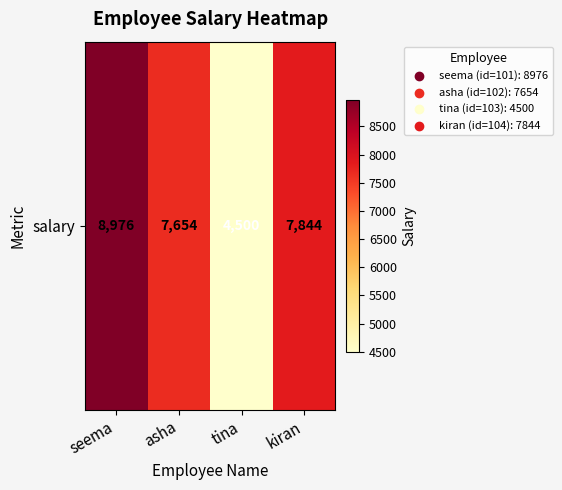

How many series are shown in this chart?

1